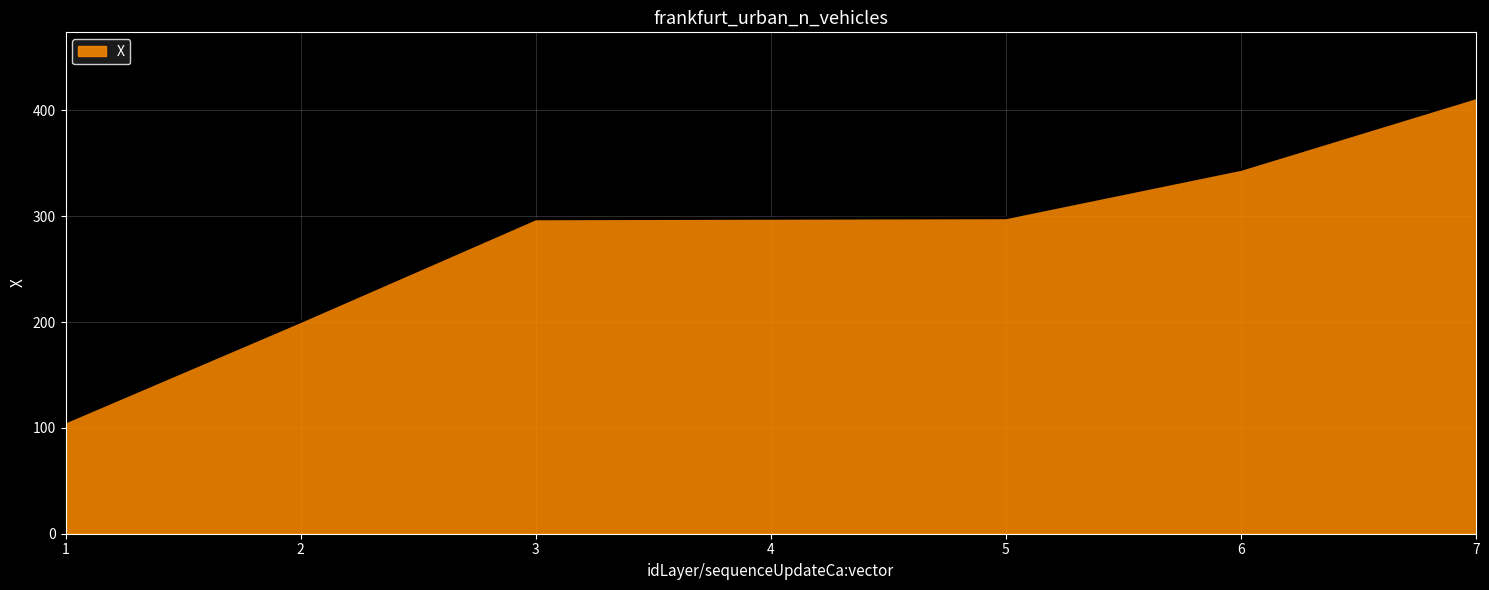

True or false: the data shows 412.0 at 7.

True